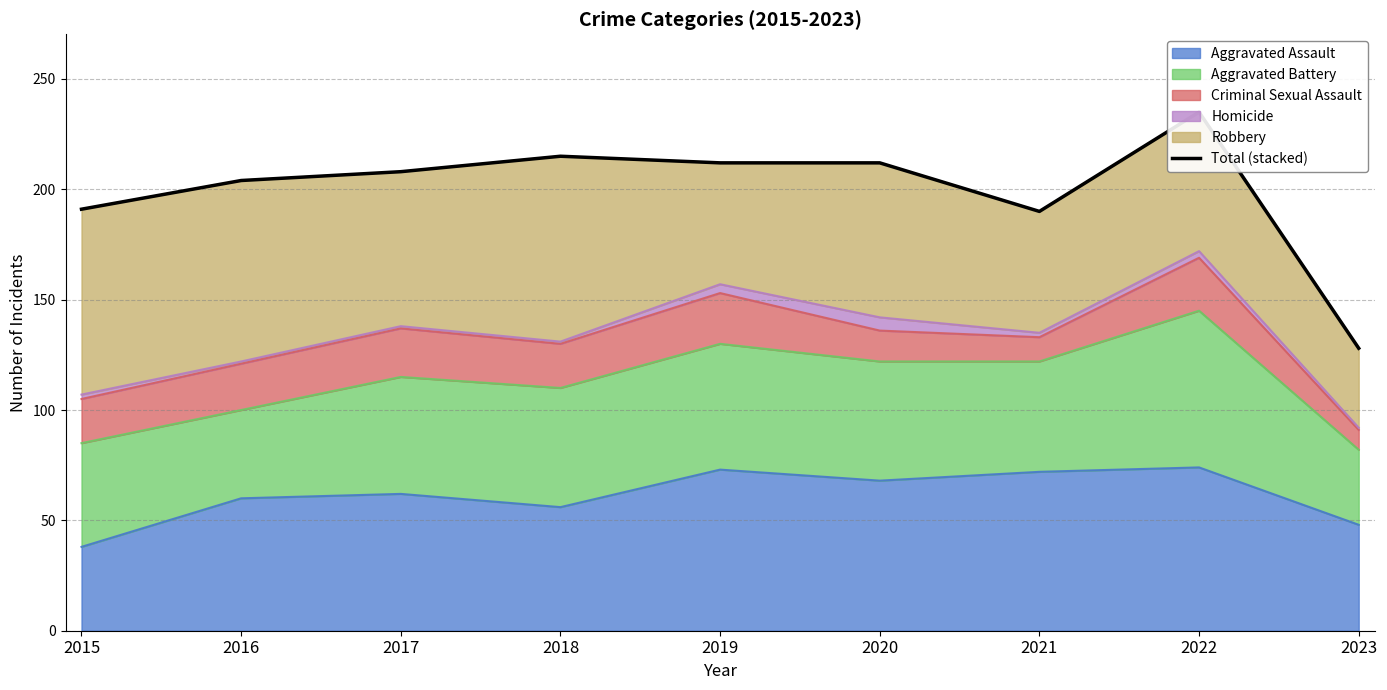

Reading left to right, transcribe all the data shown in this chart.

2015=191	2016=204	2017=208	2018=215	2019=212	2020=212	2021=190	2022=235	2023=128